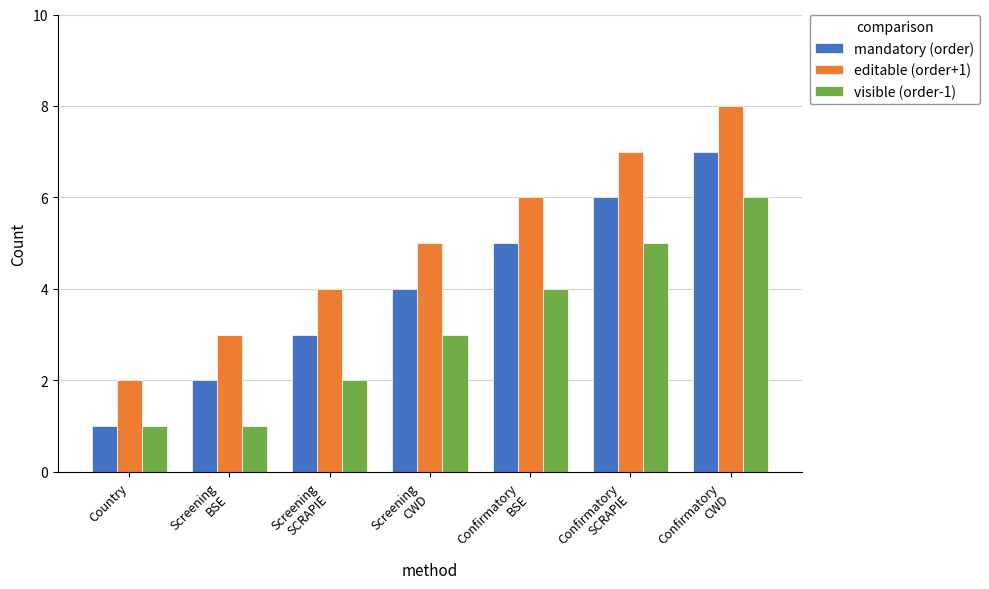

Reading left to right, what are all the values shown in this chart?

mandatory (order): Country=1	Screening
BSE=2	Screening
SCRAPIE=3	Screening
CWD=4	Confirmatory
BSE=5	Confirmatory
SCRAPIE=6	Confirmatory
CWD=7
editable (order+1): Country=2	Screening
BSE=3	Screening
SCRAPIE=4	Screening
CWD=5	Confirmatory
BSE=6	Confirmatory
SCRAPIE=7	Confirmatory
CWD=8
visible (order-1): Country=1	Screening
BSE=1	Screening
SCRAPIE=2	Screening
CWD=3	Confirmatory
BSE=4	Confirmatory
SCRAPIE=5	Confirmatory
CWD=6